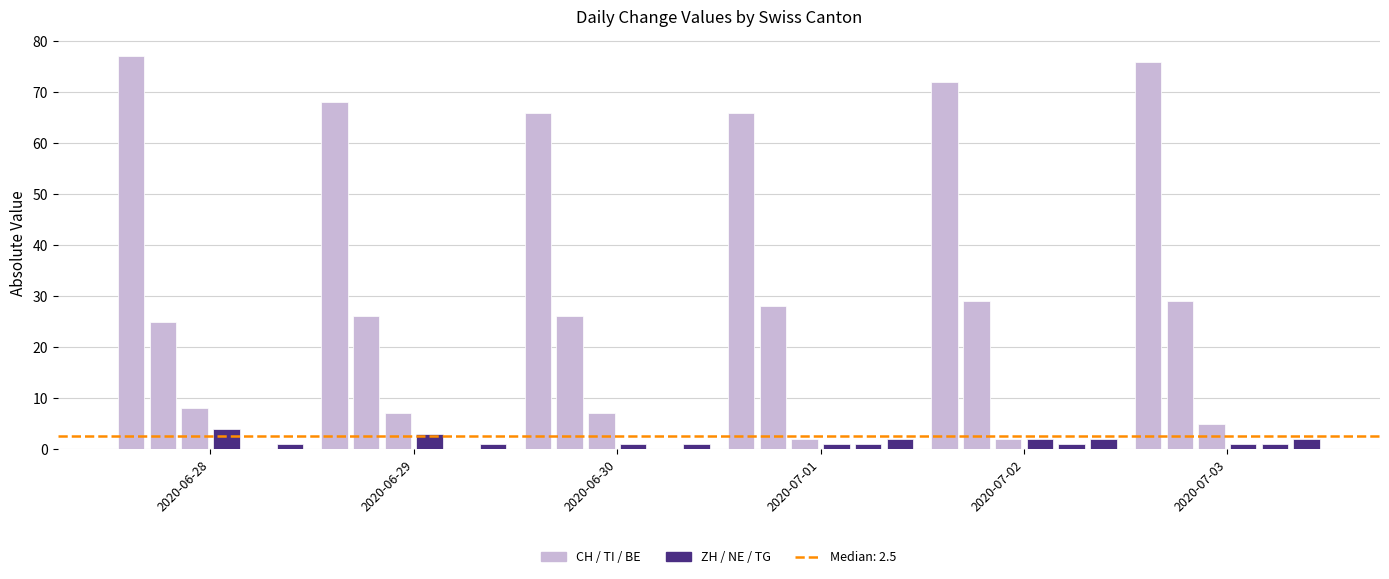

What position from the right is 2020-06-29?

5